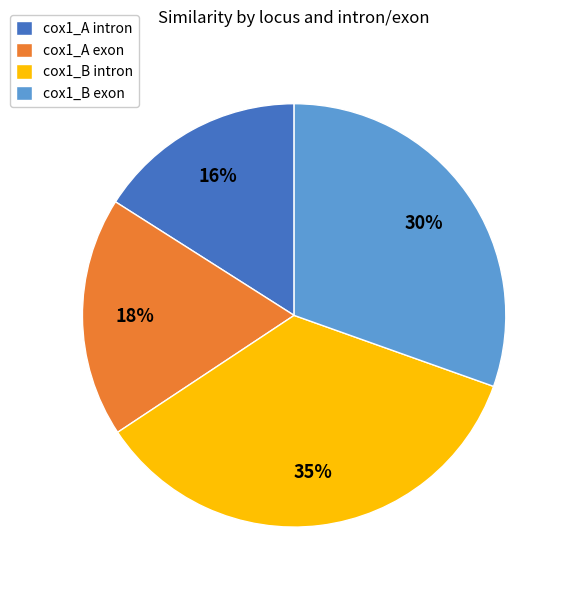

To the nearest percent, what percentage of the pie is cox1_B intron?

35%